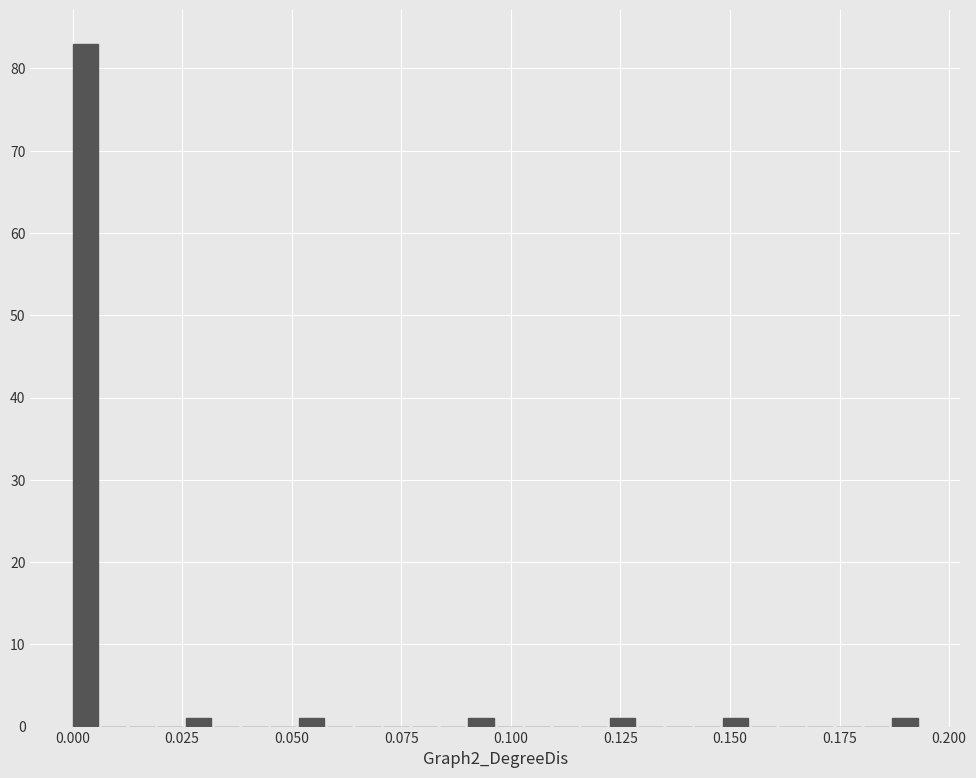

Around what value on the x-axis is the tallest bar? Give the approximate position of its centre, as read against the axis.

0.005